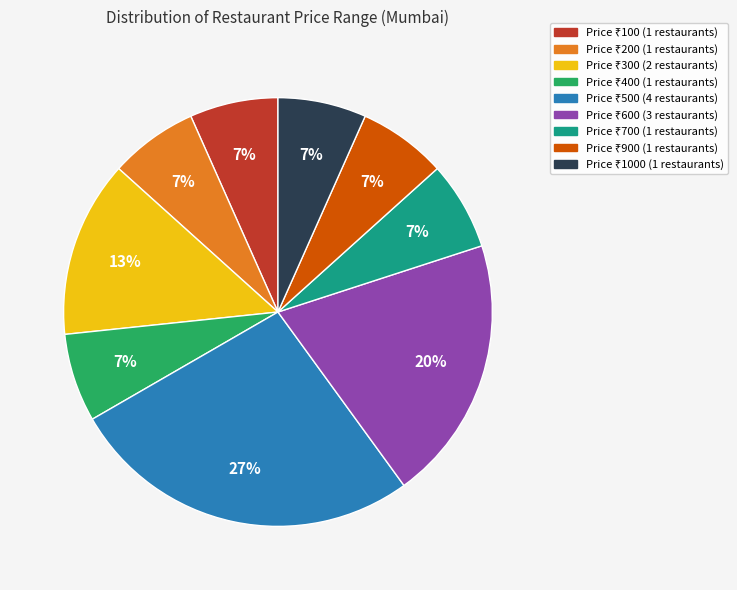

Is there a majority slice in this chart?

No